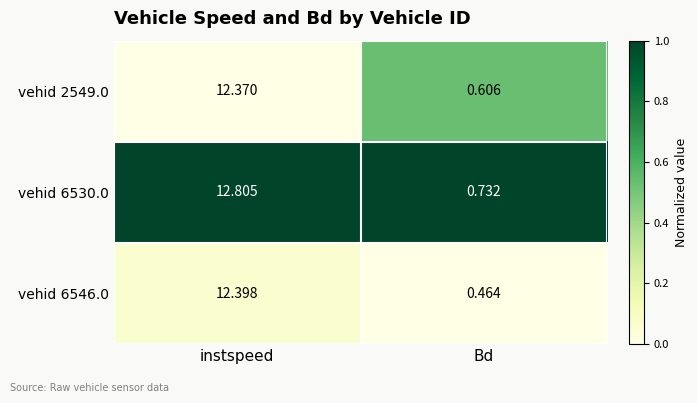

Rank the categories by vehid 6530.0 value from lowest to highest.

Bd, instspeed